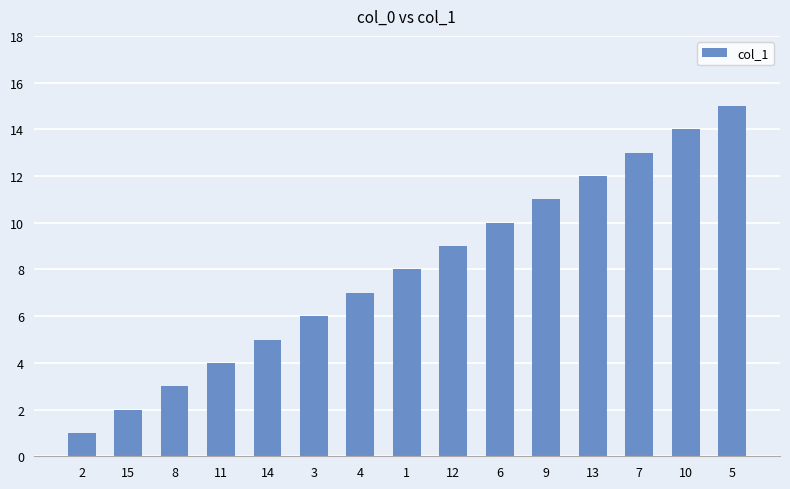

What is the greatest value displayed?

15